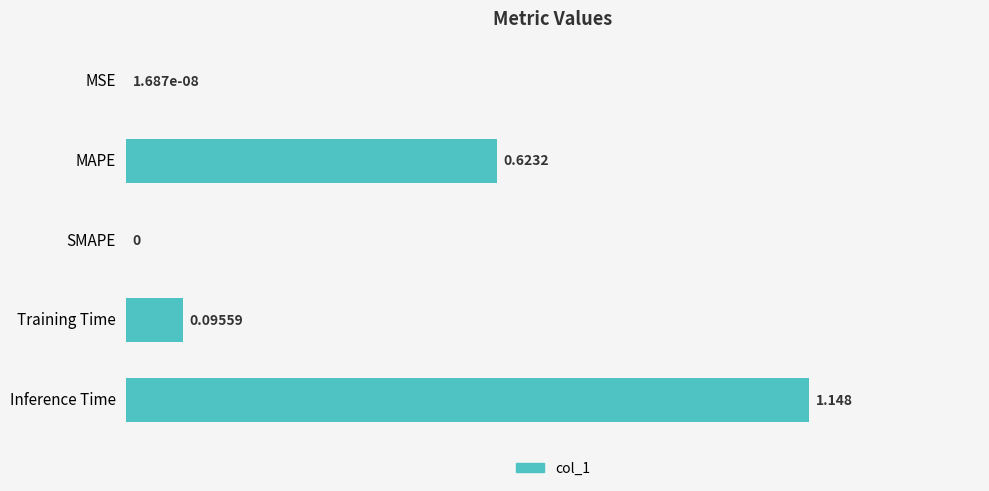

Between Training Time and SMAPE, which is larger?

Training Time